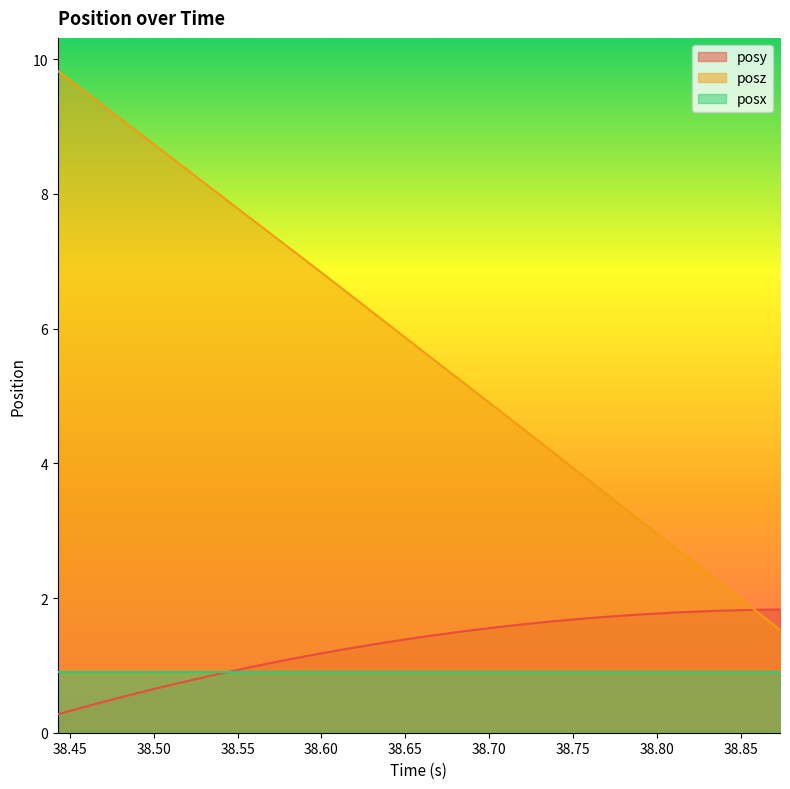

Which series has the largest range (max minus min)?

posz